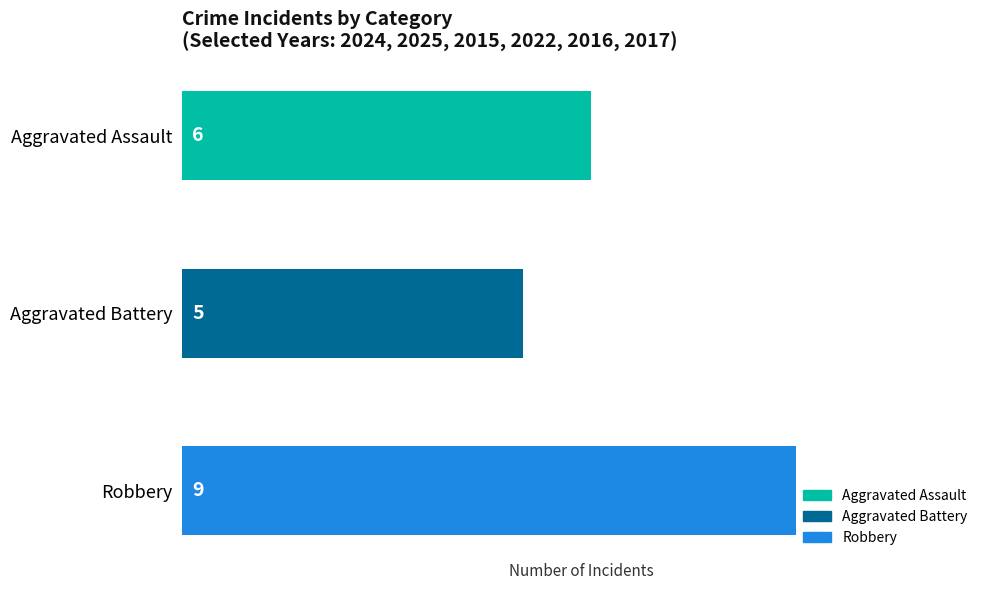

What is the sum of all Aggravated Assault values?

6